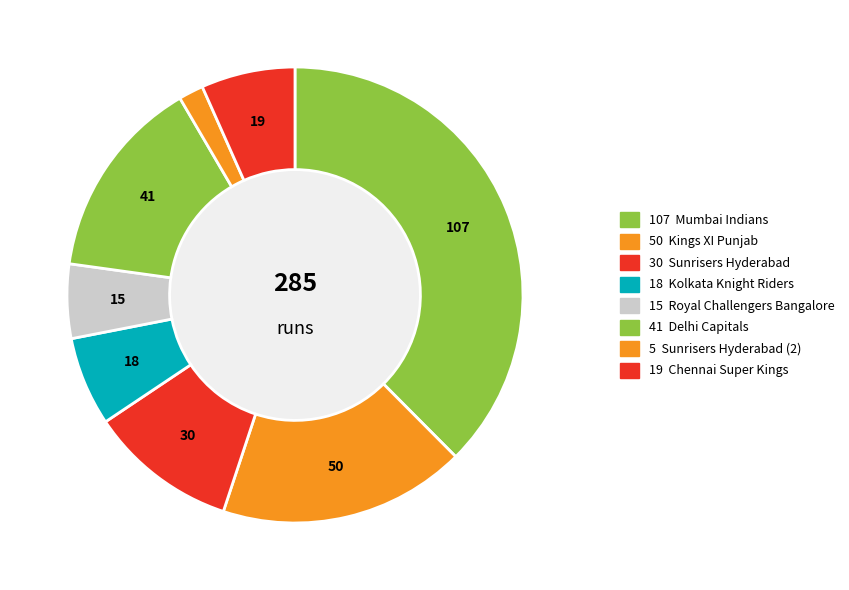

Count the number of slices in the pie.

8